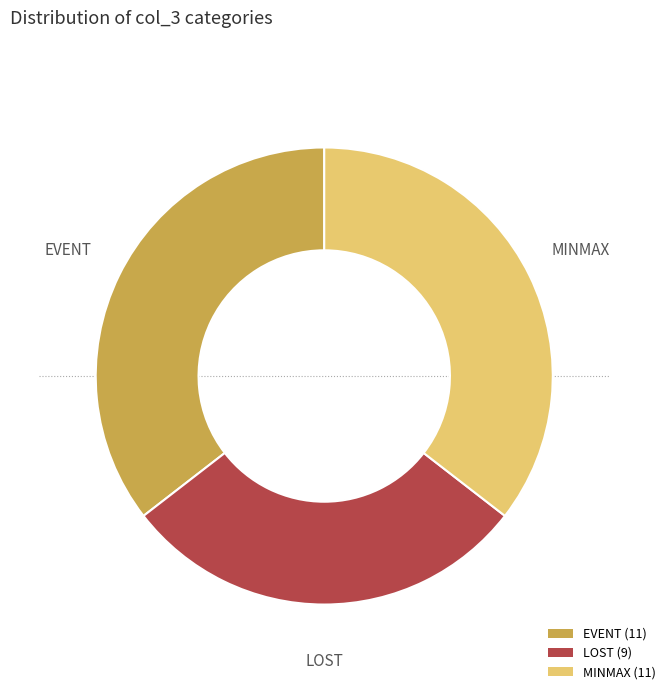

Approximately how many times larger is the value at LOST compared to MINMAX?

0.8